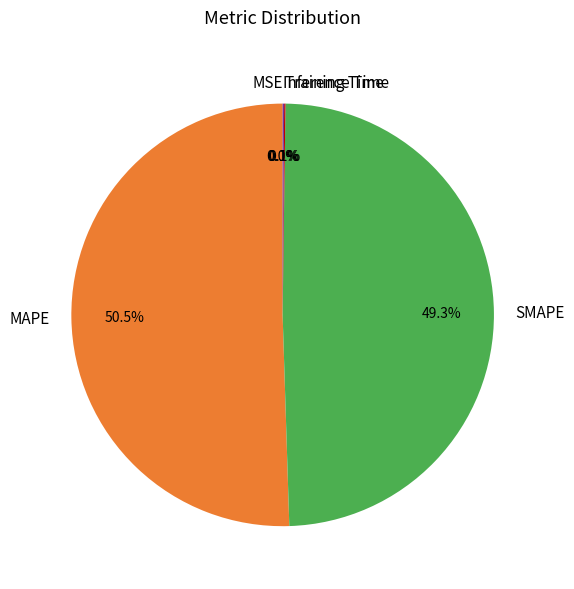

What is the majority slice?

MAPE